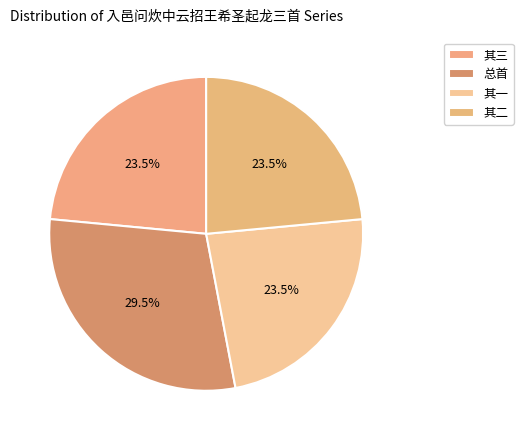

Count the number of slices in the pie.

4